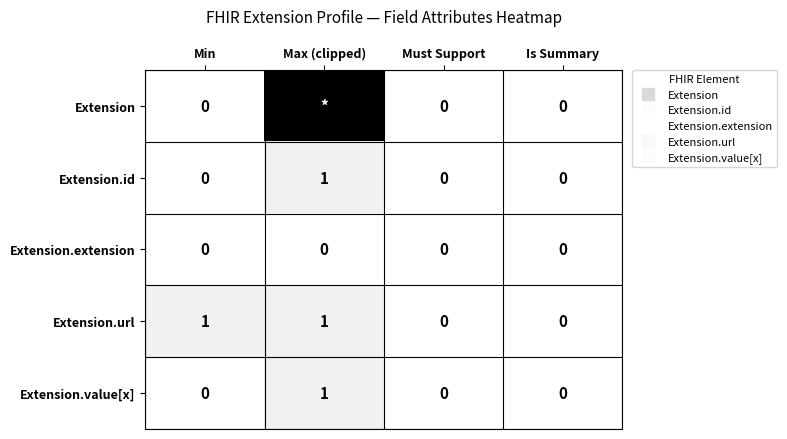

At Min, list the series in order from largest to smallest.

Extension.url, Extension, Extension.id, Extension.extension, Extension.value[x]